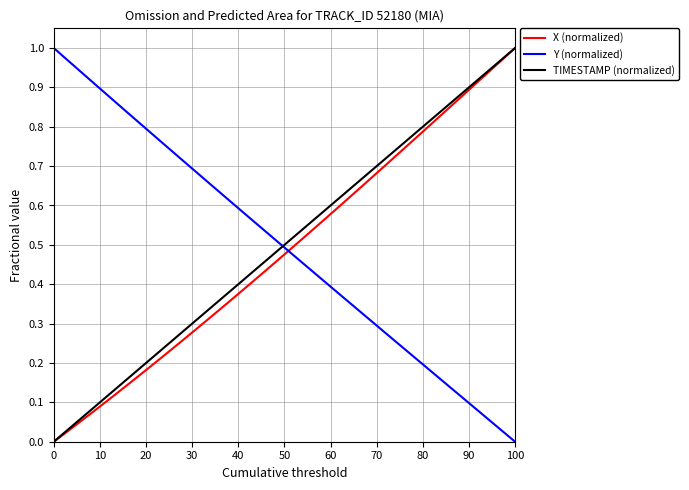

How many intersections are there between TIMESTAMP (normalized) and Y (normalized)?

1